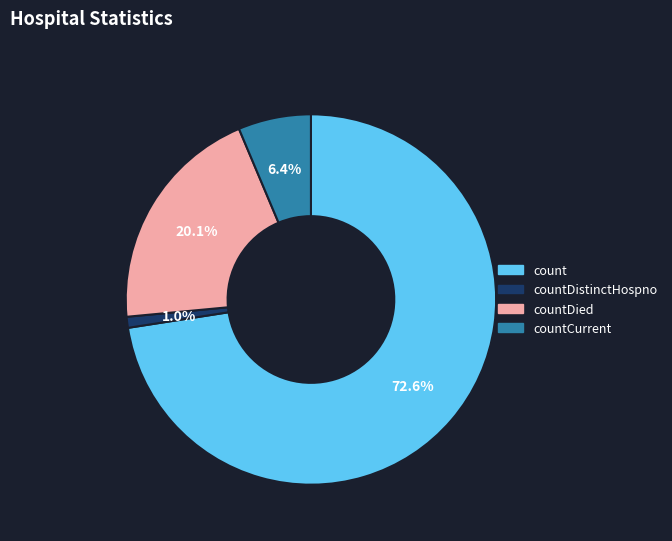

Is it true that countDistinctHospno is 1% of the pie?

True